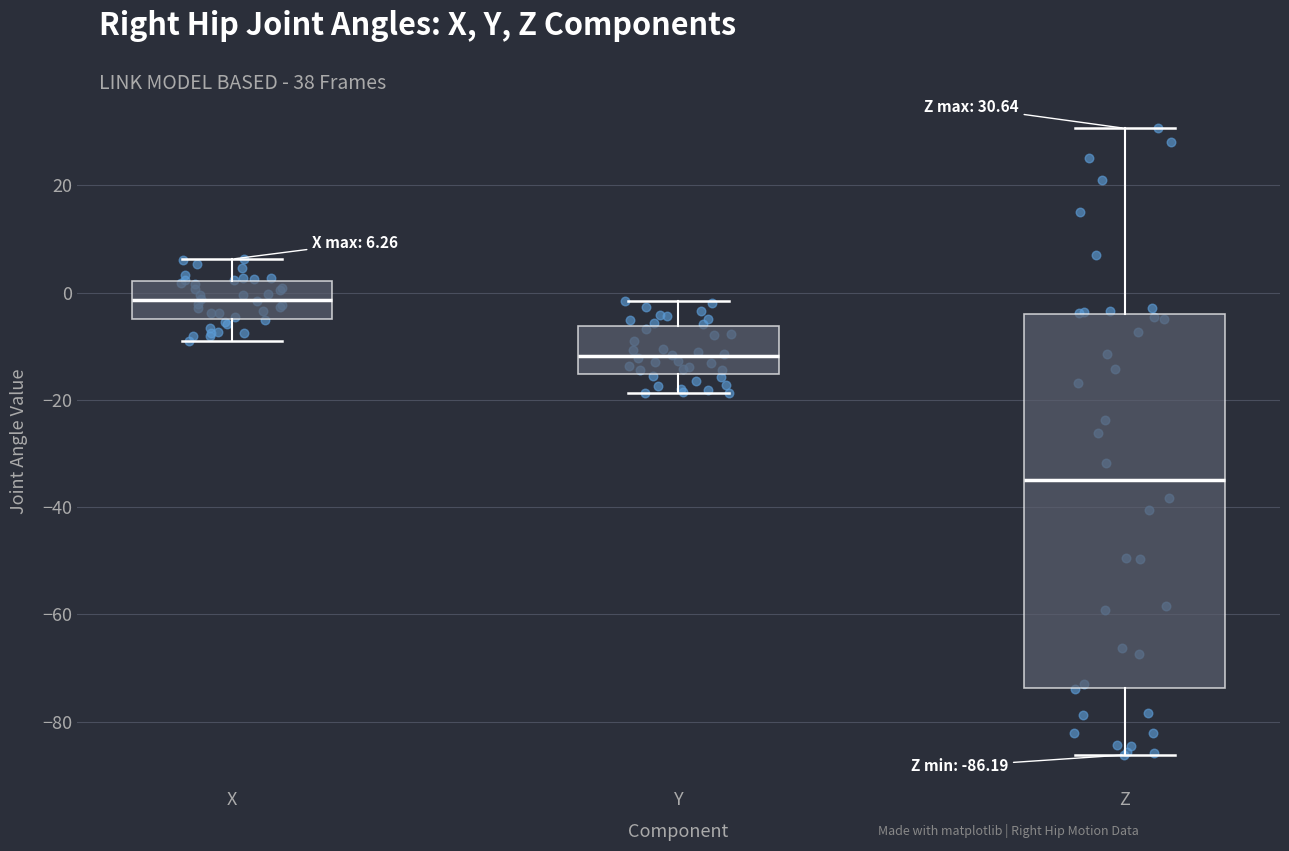

Which box's median line is the highest?

X